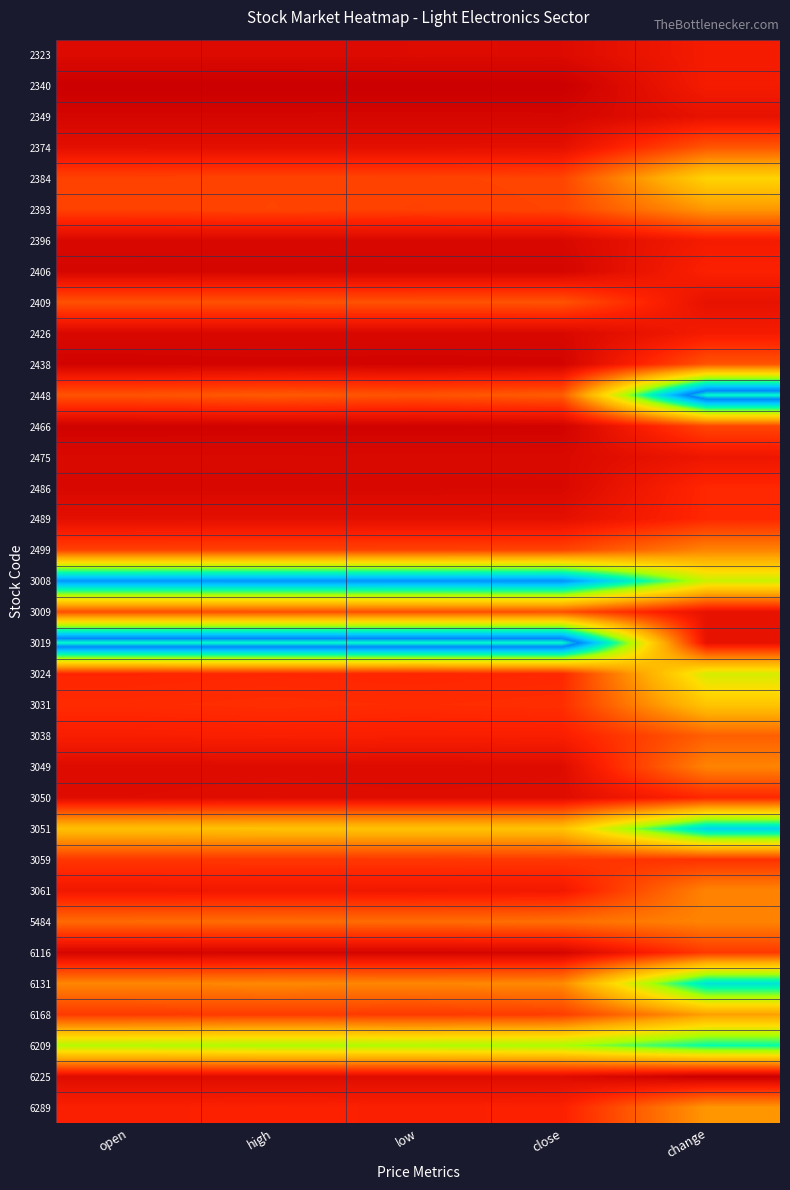

Reading right to left, what are all the values shown in this chart?

2323: change=0.1	close=0.0	low=0.0	high=0.0	open=0.0
2340: change=0.1	close=0.0	low=0.0	high=0.0	open=0.0
2349: change=0.1	close=0.0	low=0.0	high=0.0	open=0.0
2374: change=0.2	close=0.1	low=0.1	high=0.1	open=0.1
2384: change=0.4	close=0.2	low=0.2	high=0.2	open=0.2
2393: change=0.3	close=0.2	low=0.2	high=0.2	open=0.2
2396: change=0.1	close=0.0	low=0.0	high=0.0	open=0.0
2406: change=0.1	close=0.0	low=0.0	high=0.0	open=0.0
2409: change=0.1	close=0.2	low=0.2	high=0.2	open=0.2
2426: change=0.1	close=0.0	low=0.0	high=0.0	open=0.0
2438: change=0.2	close=0.0	low=0.0	high=0.0	open=0.0
2448: change=1.0	close=0.2	low=0.2	high=0.2	open=0.2
2466: change=0.2	close=0.0	low=0.0	high=0.0	open=0.0
2475: change=0.1	close=0.0	low=0.0	high=0.0	open=0.0
2486: change=0.1	close=0.0	low=0.0	high=0.0	open=0.0
2489: change=0.1	close=0.1	low=0.1	high=0.1	open=0.1
2499: change=0.3	close=0.2	low=0.2	high=0.2	open=0.2
3008: change=0.5	close=0.9	low=0.9	high=0.9	open=0.9
3009: change=0.1	close=0.2	low=0.2	high=0.2	open=0.2
3019: change=0.1	close=1.0	low=1.0	high=1.0	open=1.0
3024: change=0.5	close=0.1	low=0.1	high=0.1	open=0.1
3031: change=0.4	close=0.1	low=0.1	high=0.1	open=0.1
3038: change=0.2	close=0.1	low=0.1	high=0.1	open=0.1
3049: change=0.3	close=0.0	low=0.0	high=0.0	open=0.0
3050: change=0.1	close=0.0	low=0.0	high=0.0	open=0.0
3051: change=0.8	close=0.4	low=0.4	high=0.4	open=0.4
3059: change=0.1	close=0.1	low=0.1	high=0.1	open=0.1
3061: change=0.3	close=0.1	low=0.1	high=0.1	open=0.1
5484: change=0.3	close=0.2	low=0.2	high=0.2	open=0.2
6116: change=0.2	close=0.0	low=0.0	high=0.0	open=0.0
6131: change=0.7	close=0.3	low=0.3	high=0.3	open=0.3
6168: change=0.3	close=0.2	low=0.1	high=0.2	open=0.1
6209: change=0.7	close=0.6	low=0.5	high=0.6	open=0.5
6225: change=0.0	close=0.0	low=0.0	high=0.0	open=0.0
6289: change=0.3	close=0.1	low=0.1	high=0.1	open=0.1